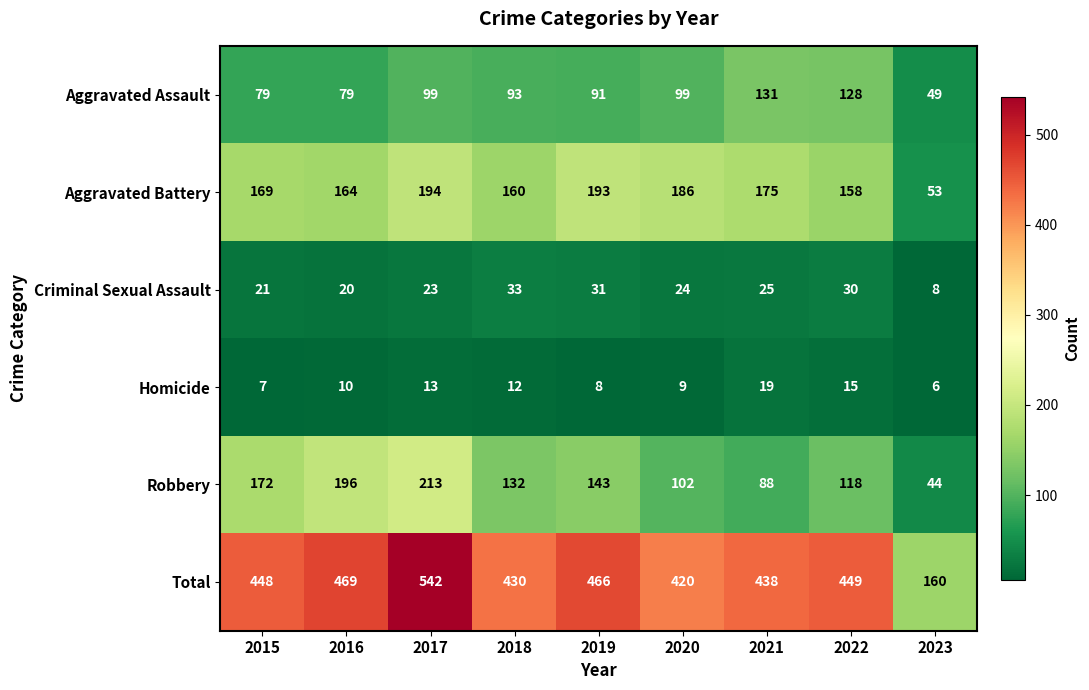

True or false: Homicide has a value of 15 at 2022.

True